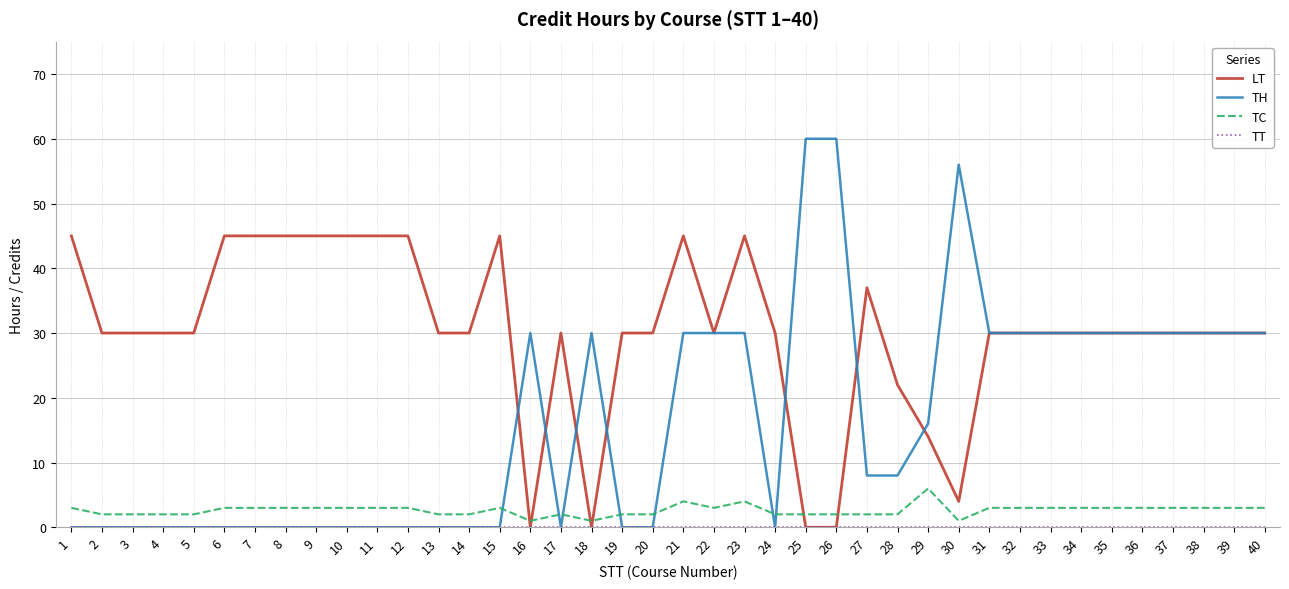

Is it true that LT equals 45 at 15?

True